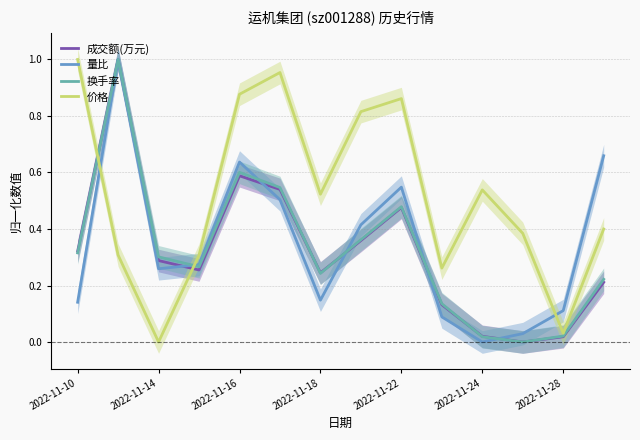

What is the label of the 14th point from the right?

2022-11-10